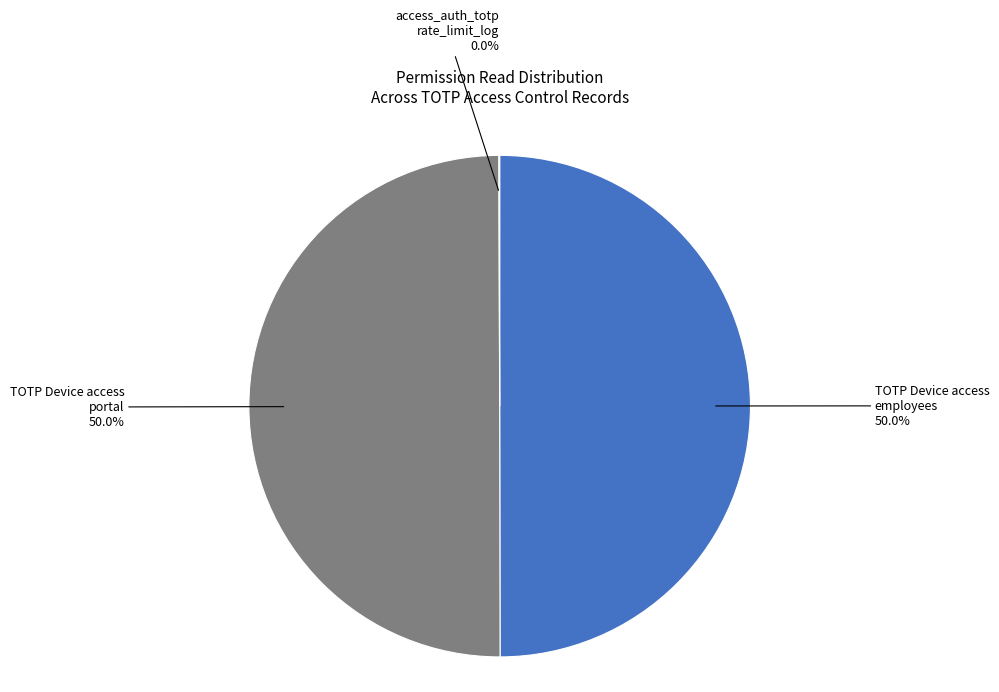

How much of the chart is everything except TOTP Device access employees?

50.0%